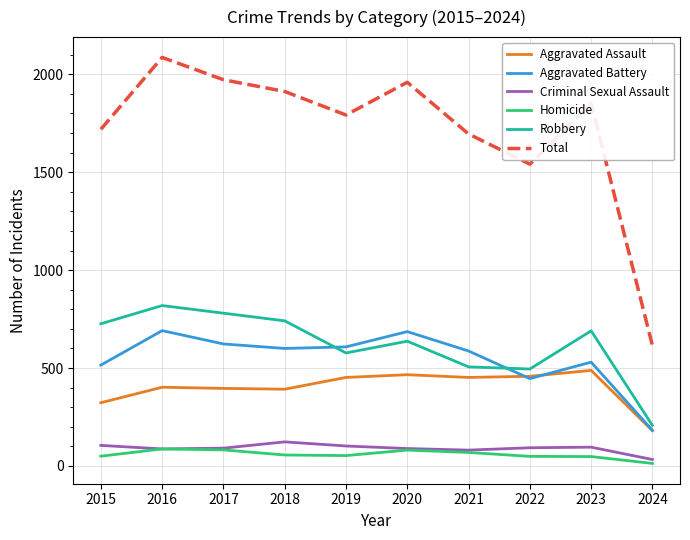

Where is Total nearest to the value 1350?

2022